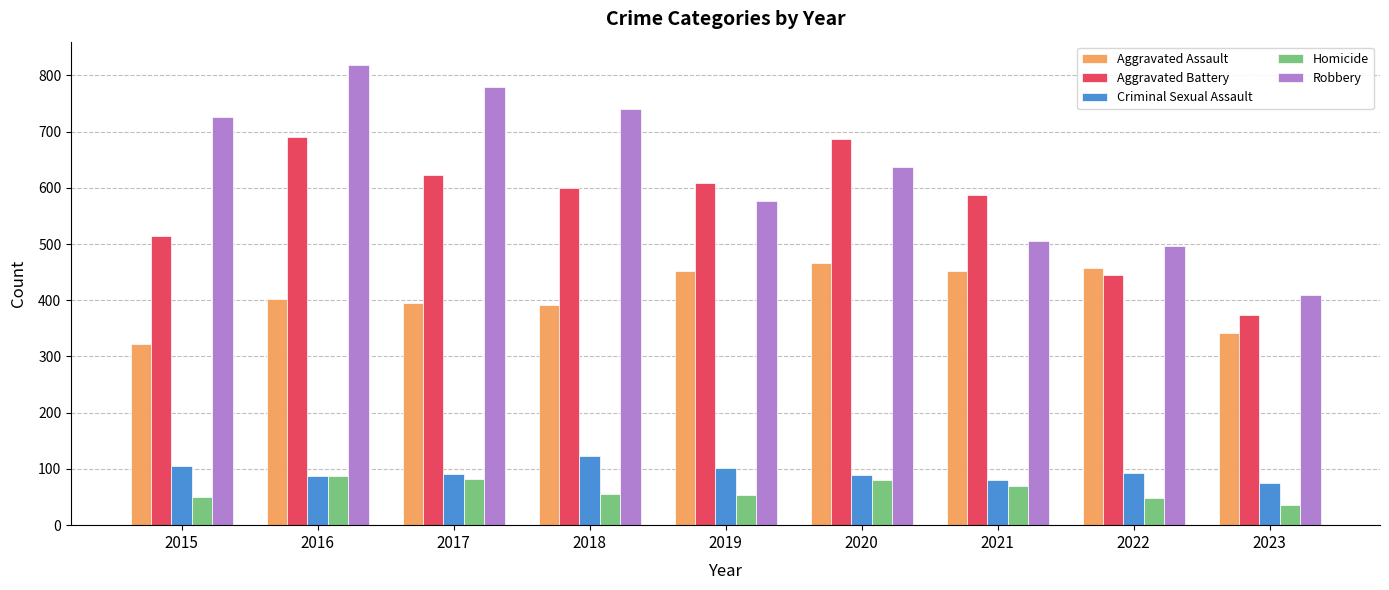

Between 2019 and 2023, which series saw the biggest shift?

Aggravated Battery